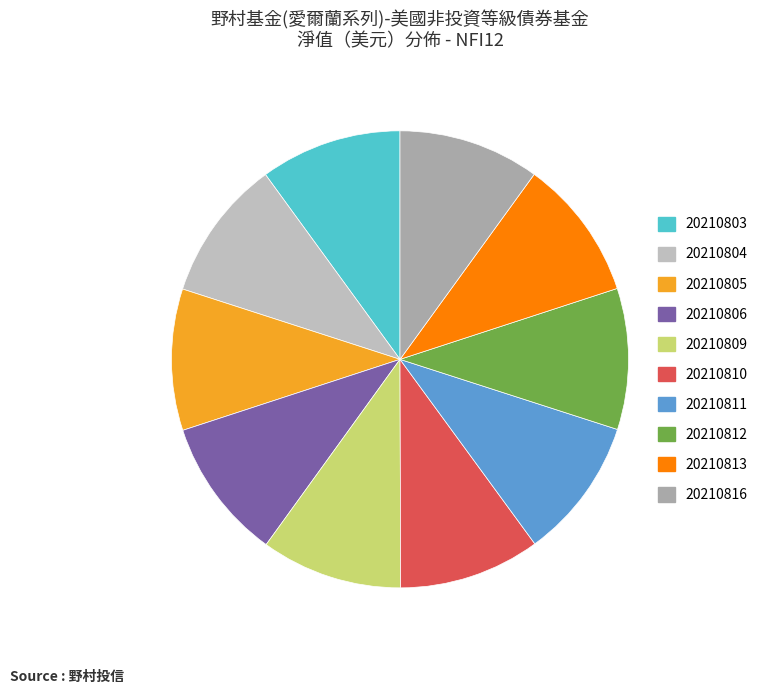

Which category has the smallest portion of the pie?

NFI12-20210812